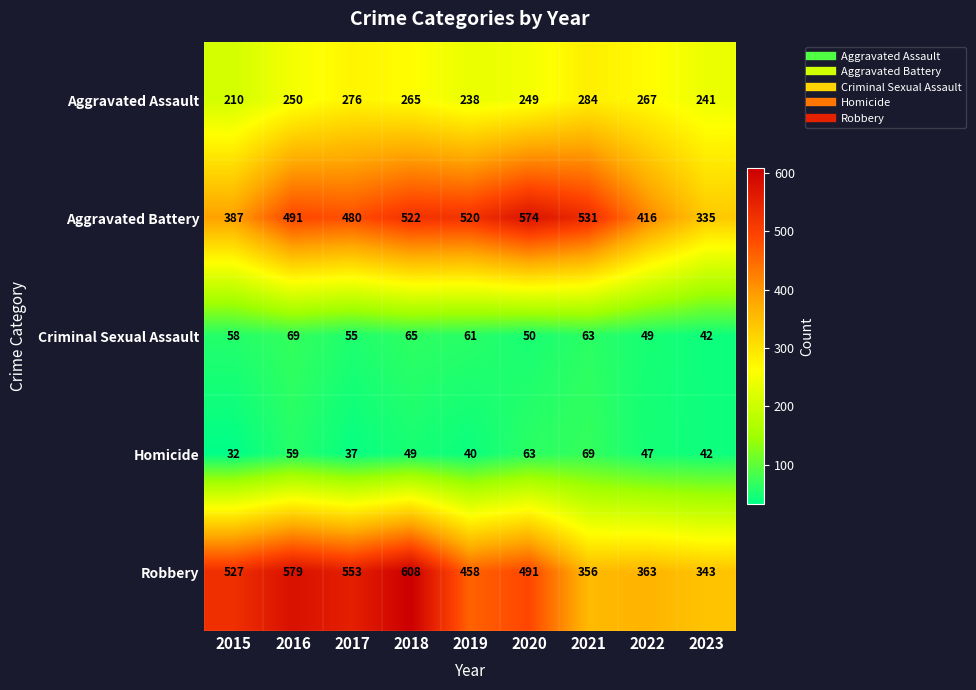

At which category is the sum across all series the highest?

2018